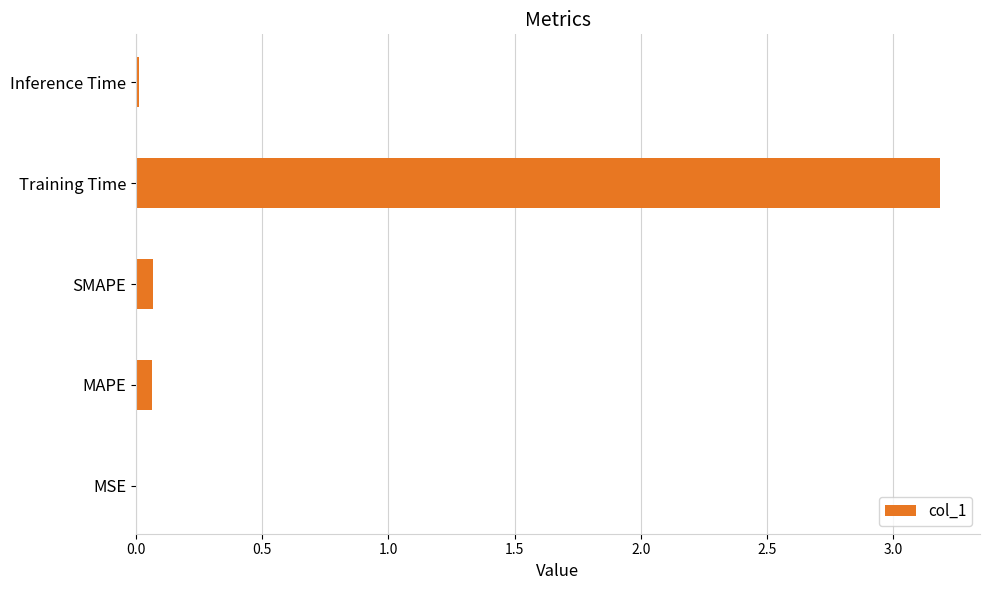

The chart shows a value of 0.1 at SMAPE. True or false?

True